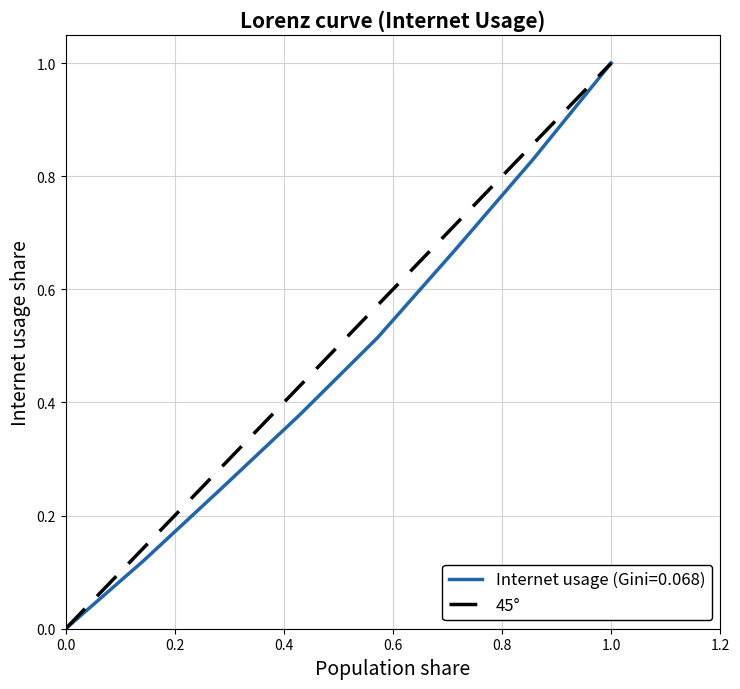

True or false: Internet usage (Gini=0.068) has a value of 0.3 at 1.0.

False